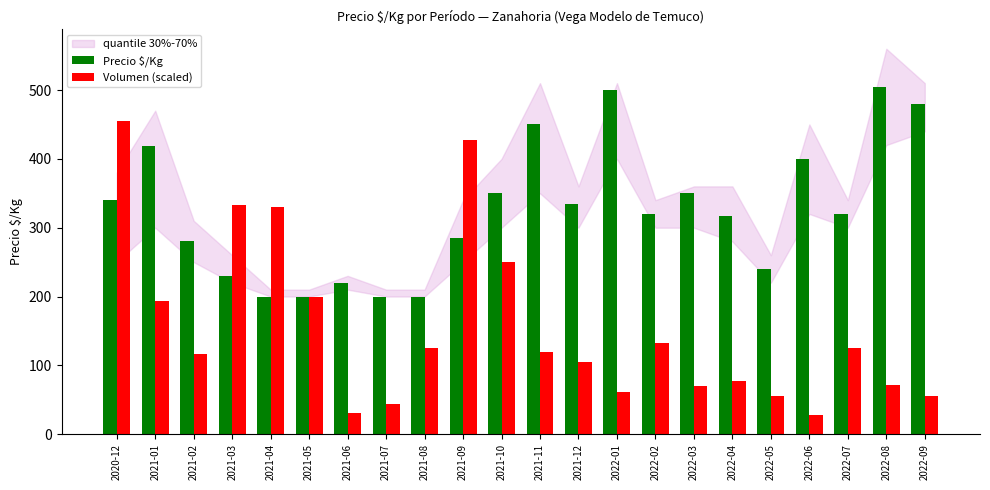

What is the average value of the Volumen (scaled) series?

154.7